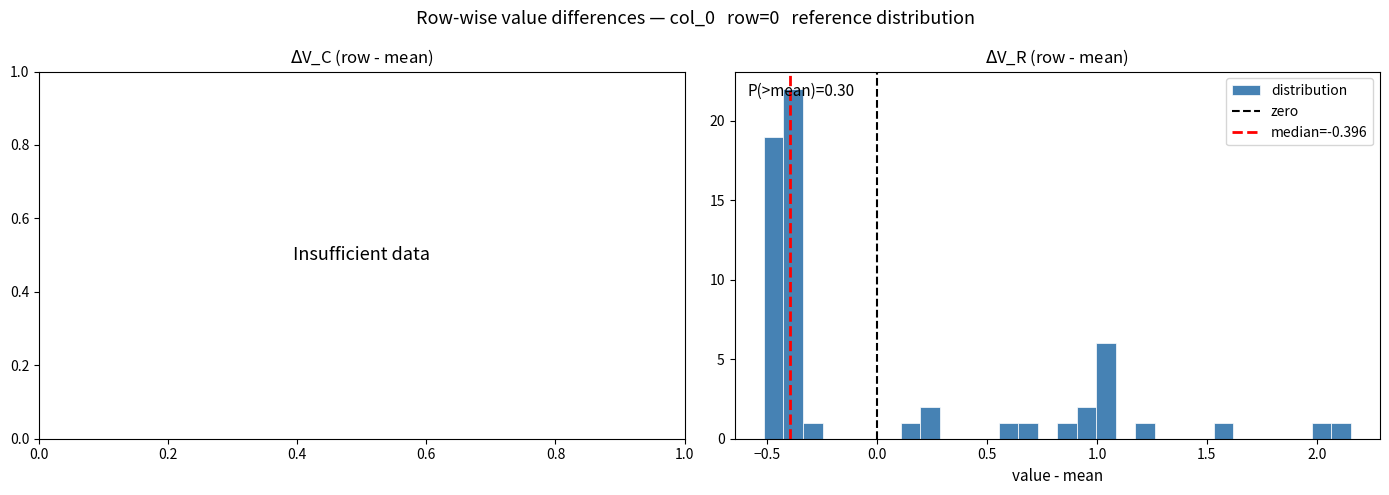

Around what value on the x-axis is the tallest bar? Give the approximate position of its centre, as read against the axis.

-0.40